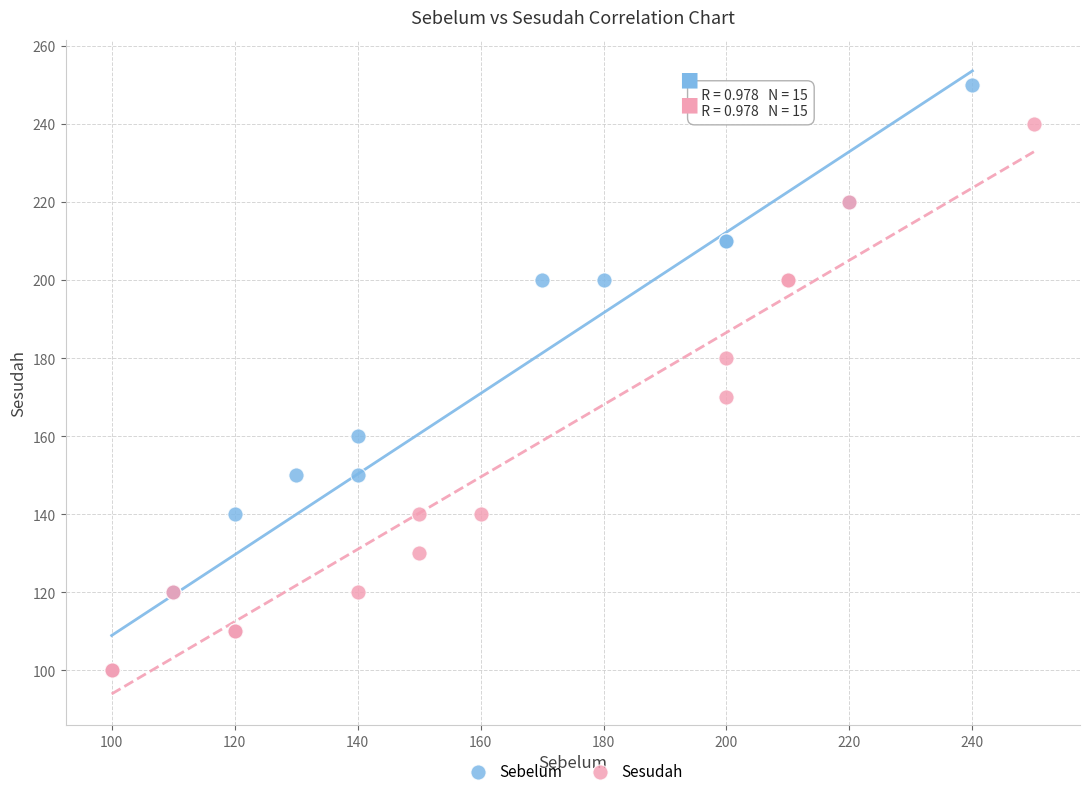

What are all the series names shown in the legend?

Sebelum, Sesudah